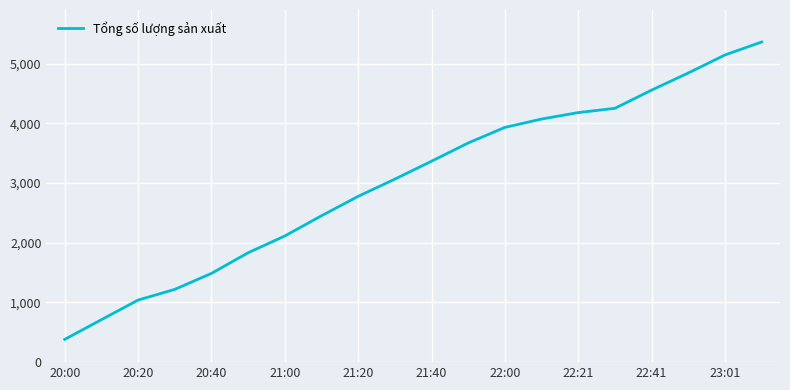

What is the difference between the maximum and minimum values?

4984